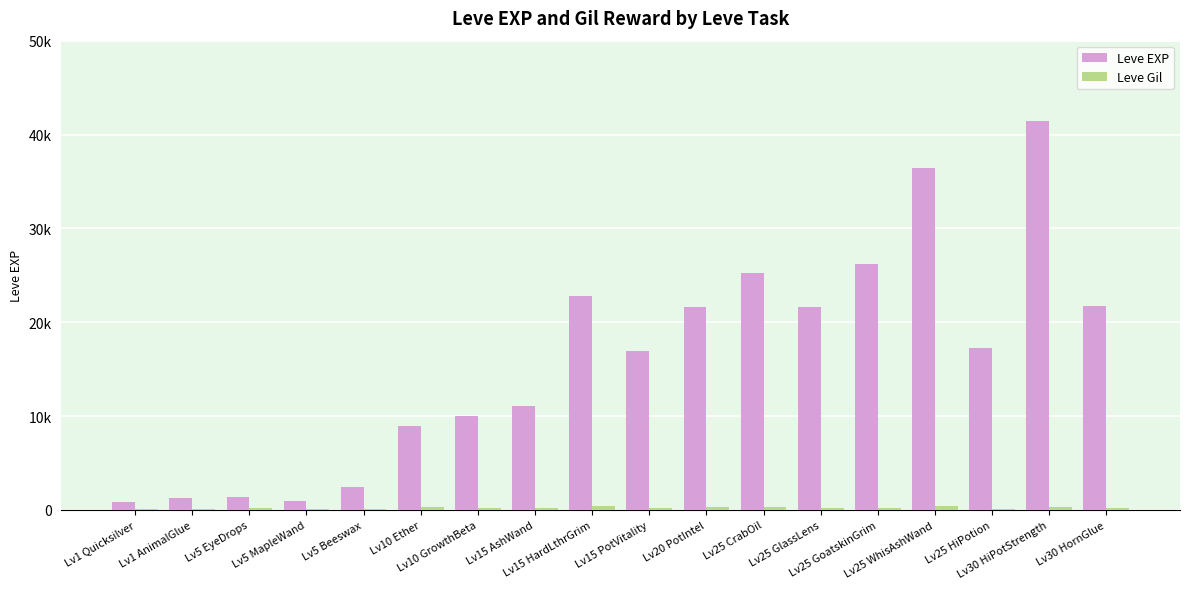

True or false: Leve EXP has a value of 35654 at Lv20 PotIntel.

False